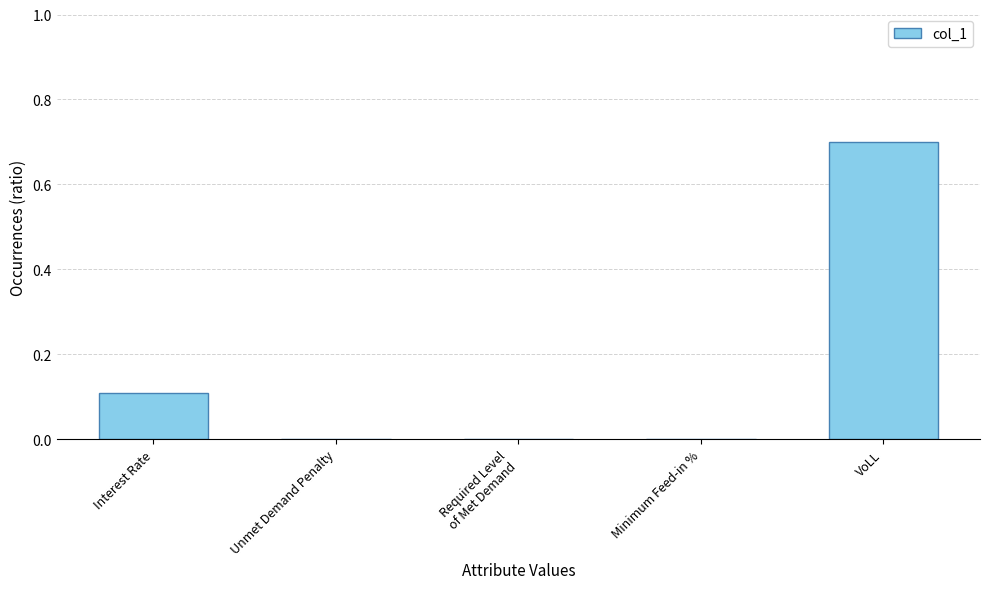

What is the sum of all values?

0.8